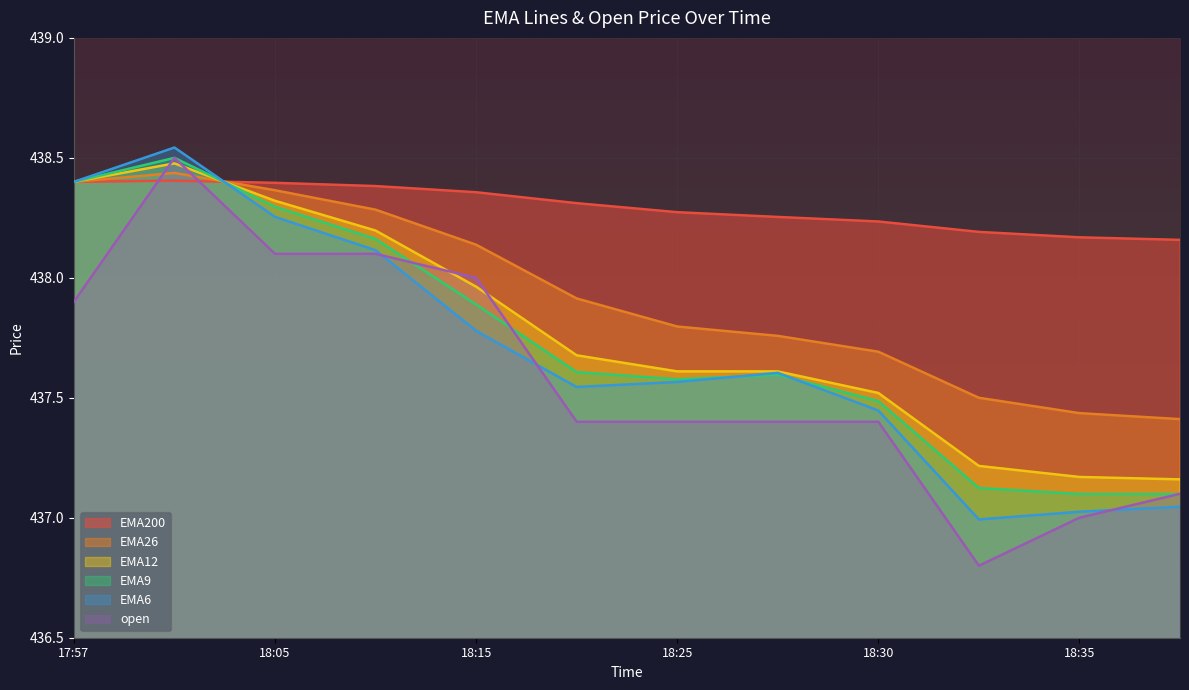

What is the total value across all series at 18:25?

2626.2